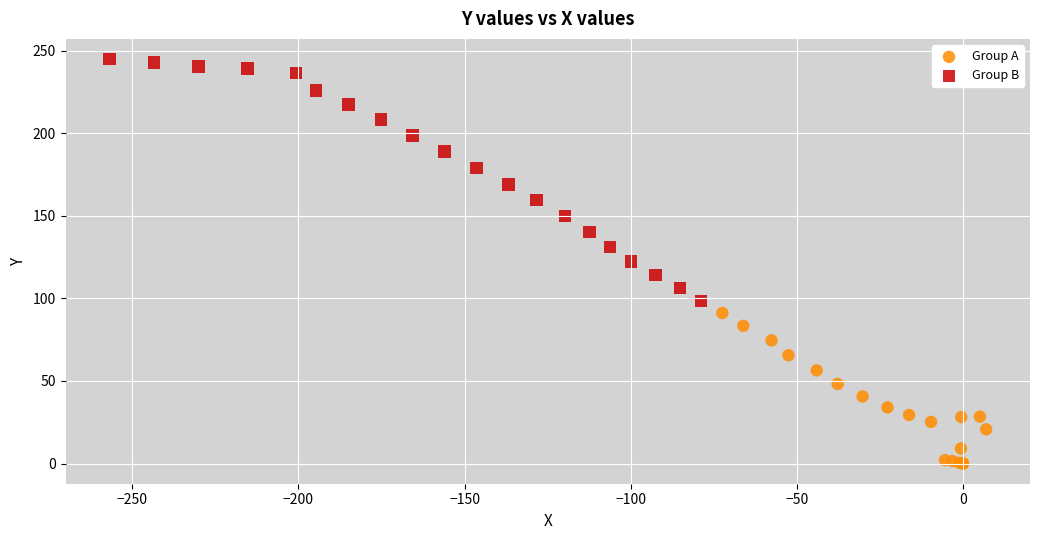

Which series contains the lowest Y value?

Group A